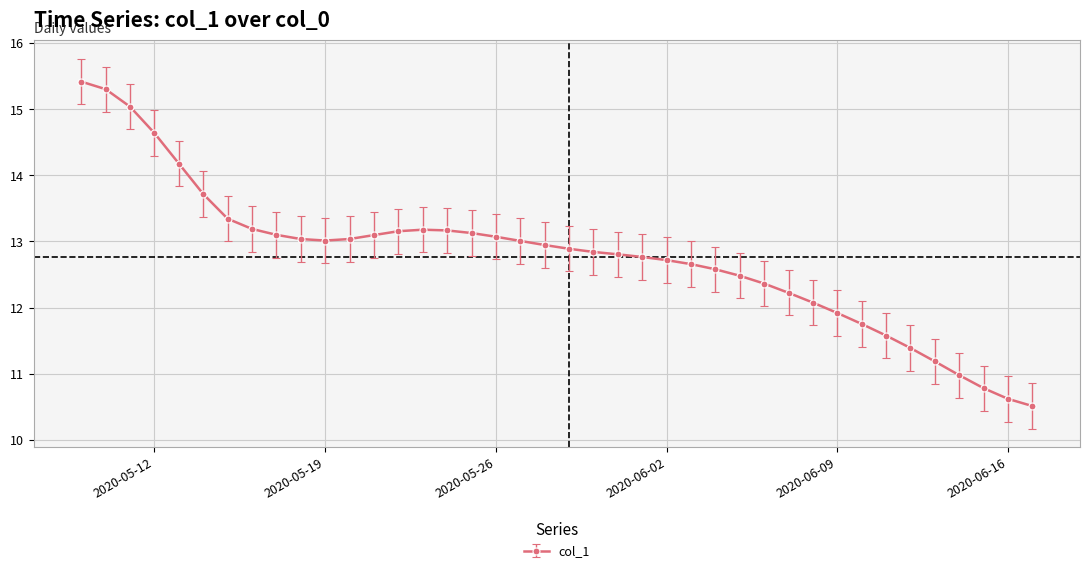

How many values are below 12?

9